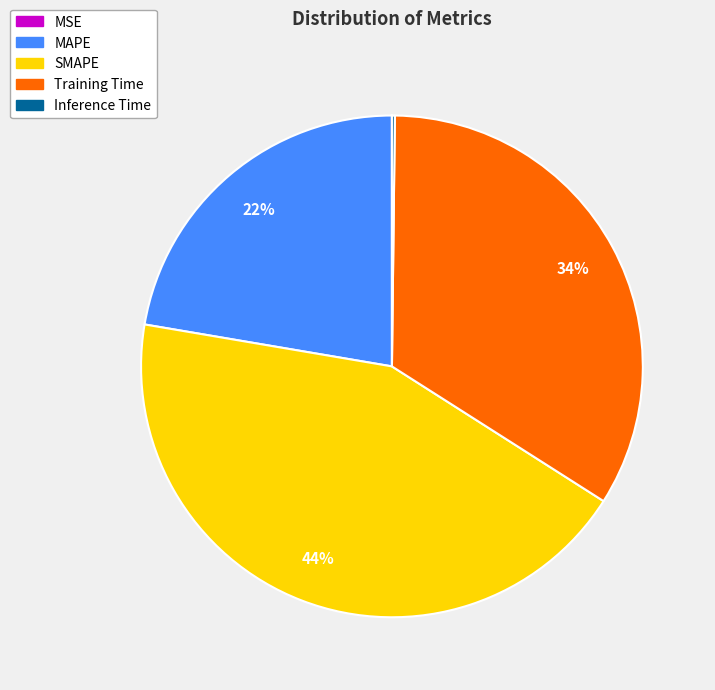

To the nearest percent, what percentage of the pie is Training Time?

34%